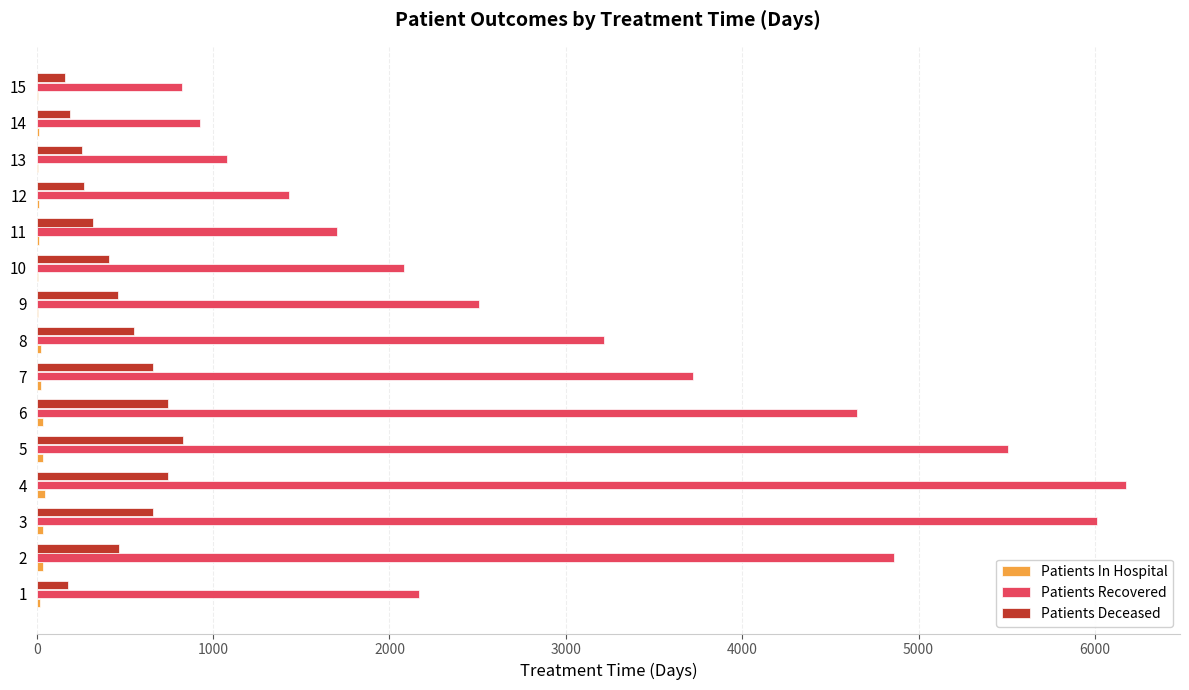

Between 6 and 8, which series saw the biggest shift?

Patients Recovered